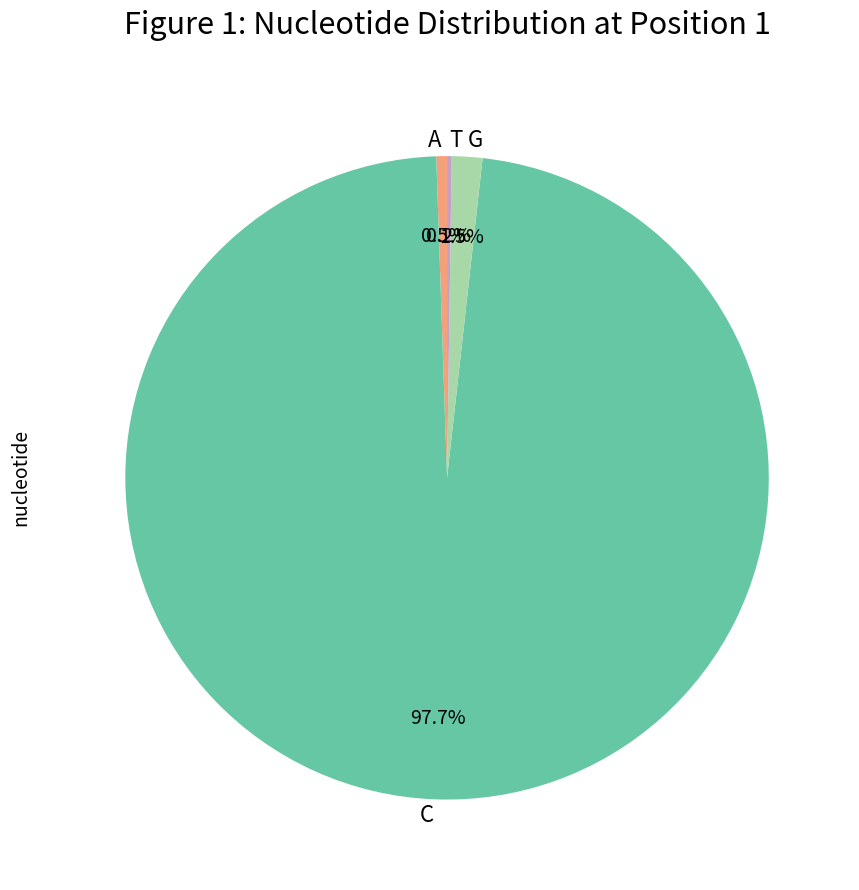

Is the sum of A and G greater than half?

No